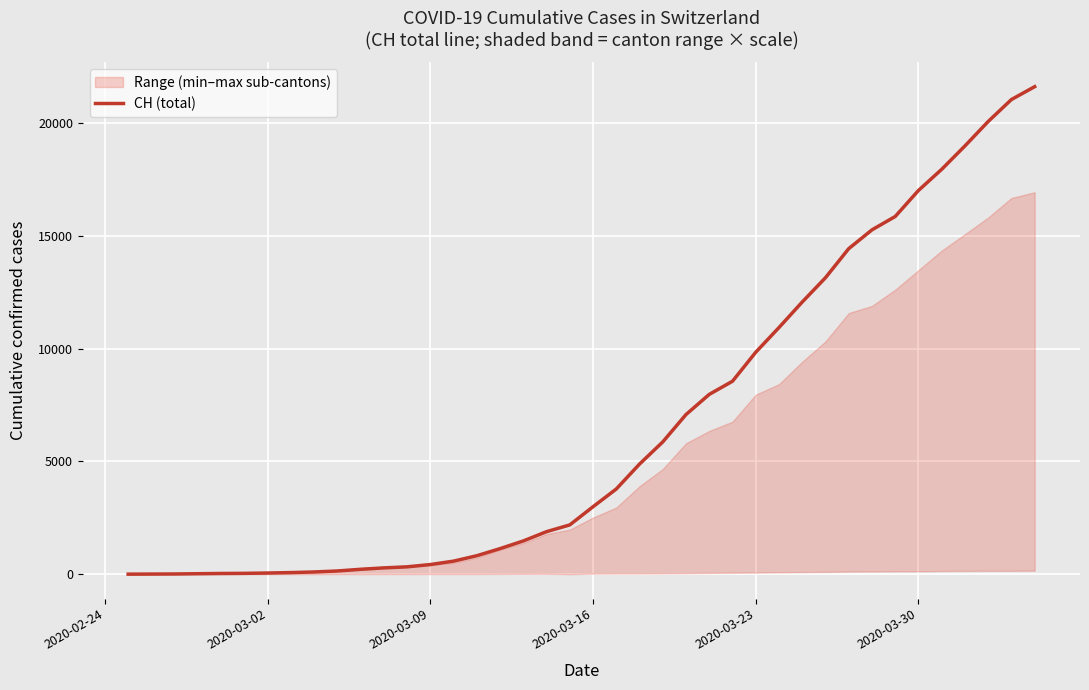

How many data points does each series have?

40